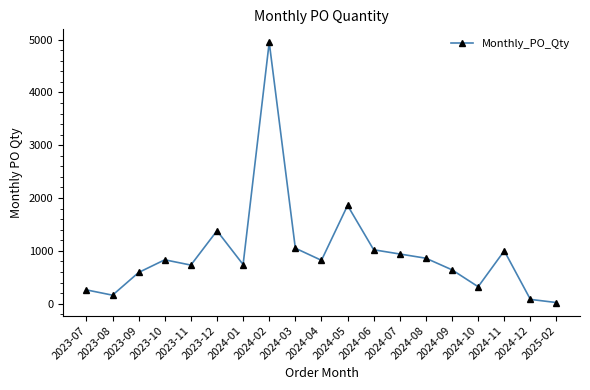

What is the maximum value shown in the chart?

4950